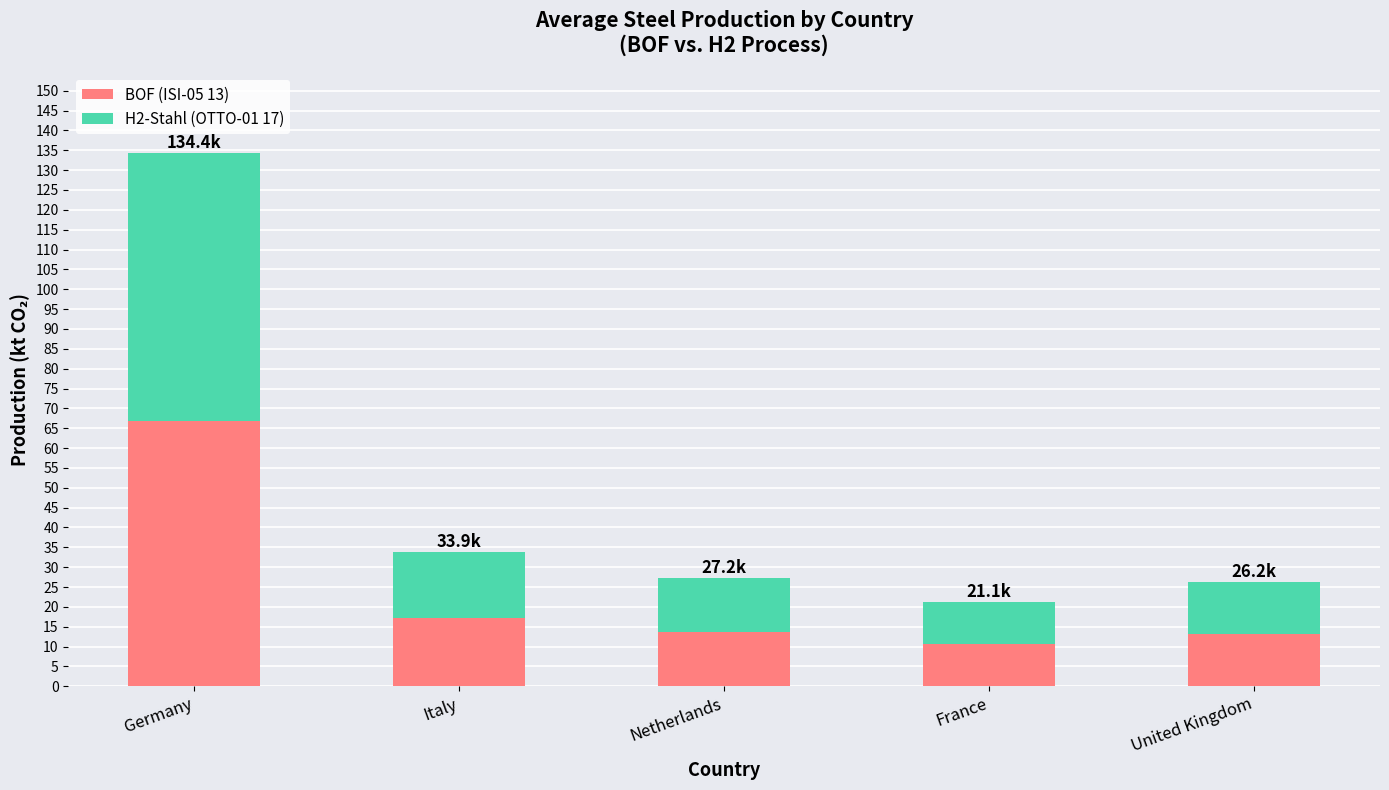

What is the difference between the BOF (ISI-05 13) values at Italy and Germany?

49.7